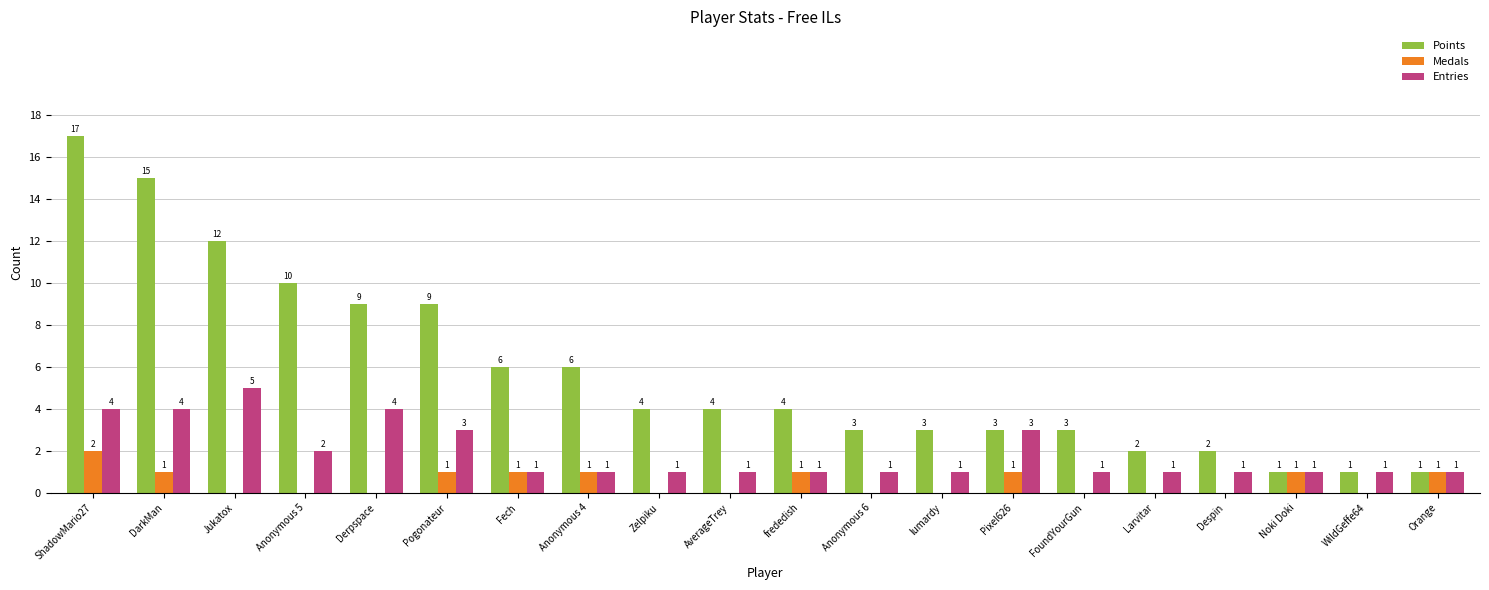

The value of Medals at Pixel626 is 0. True or false?

False